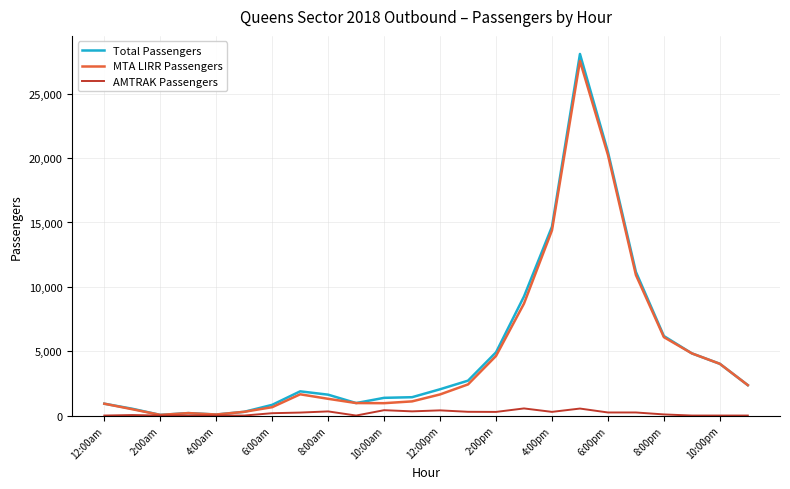

What is the maximum value for Total Passengers?

28093